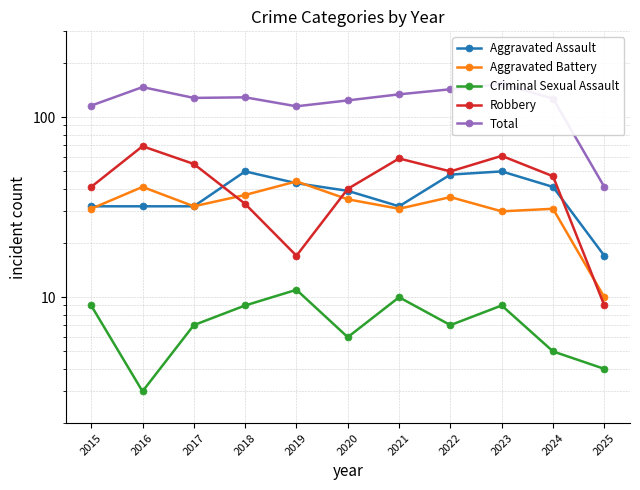

True or false: Robbery has more than 0 interior local peaks.

True